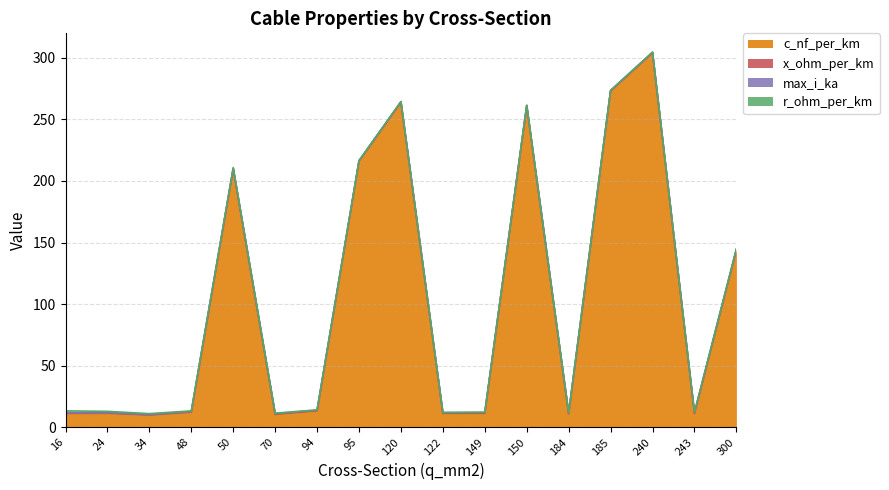

Between 24 and 184, which series saw the biggest shift?

r_ohm_per_km